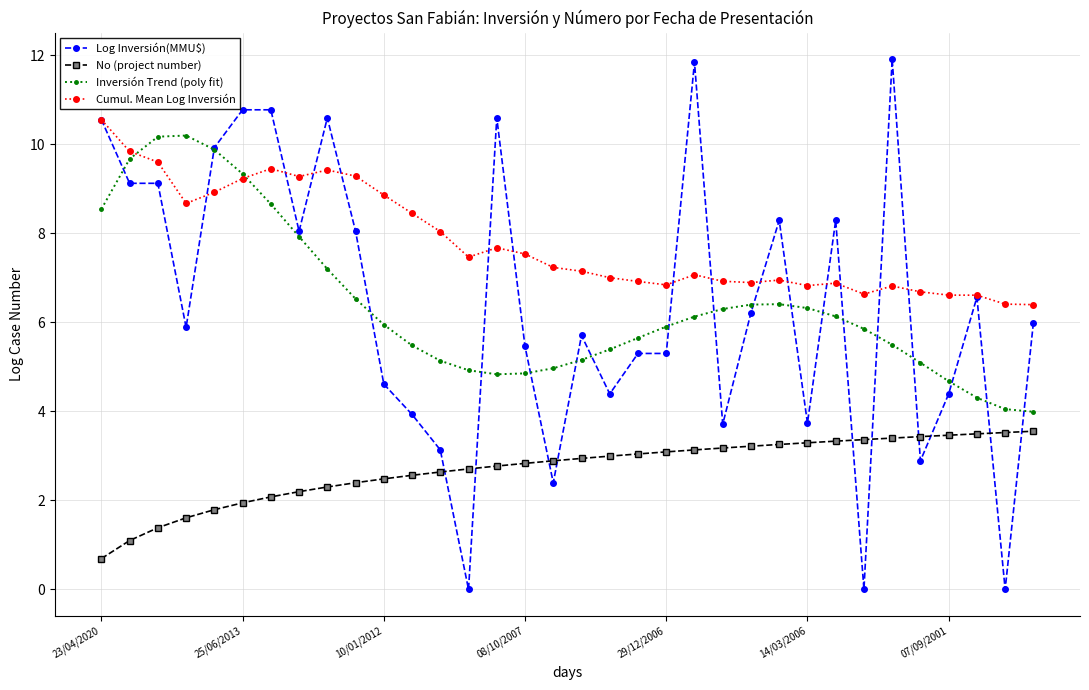

True or false: Inversión Trend (poly fit) and No (project number) intersect in this chart.

False